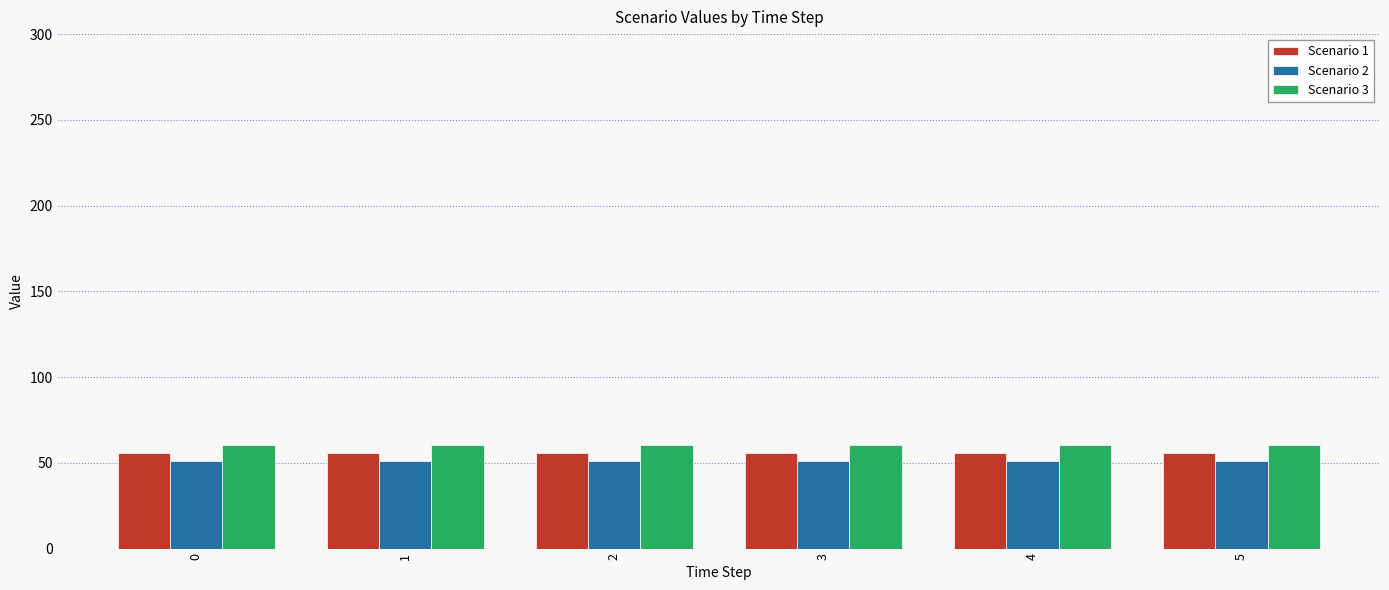

What is the average value of the Scenario 3 series?

60.6